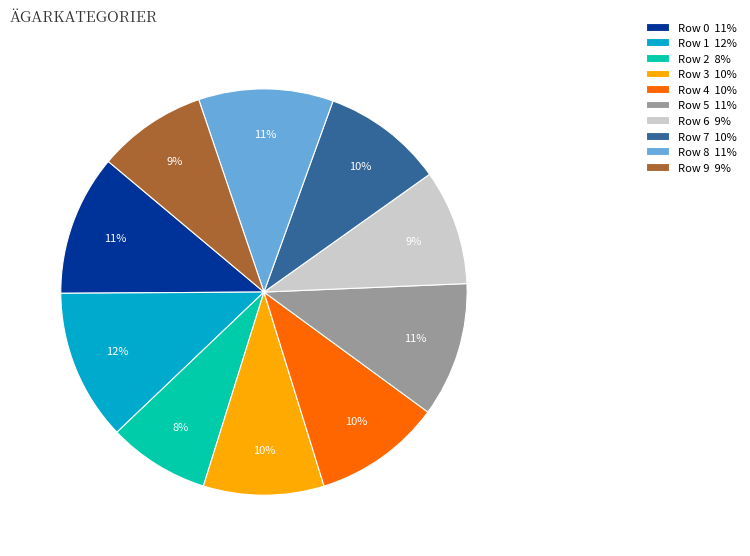

To the nearest percent, what is the average slice percentage?

10%